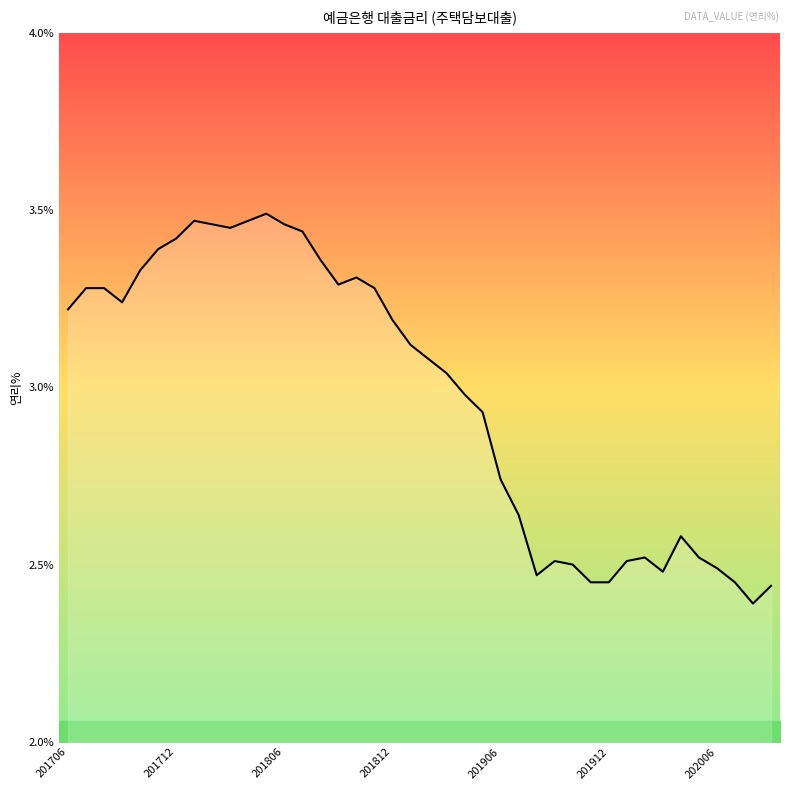

How many values exceed 3?

22